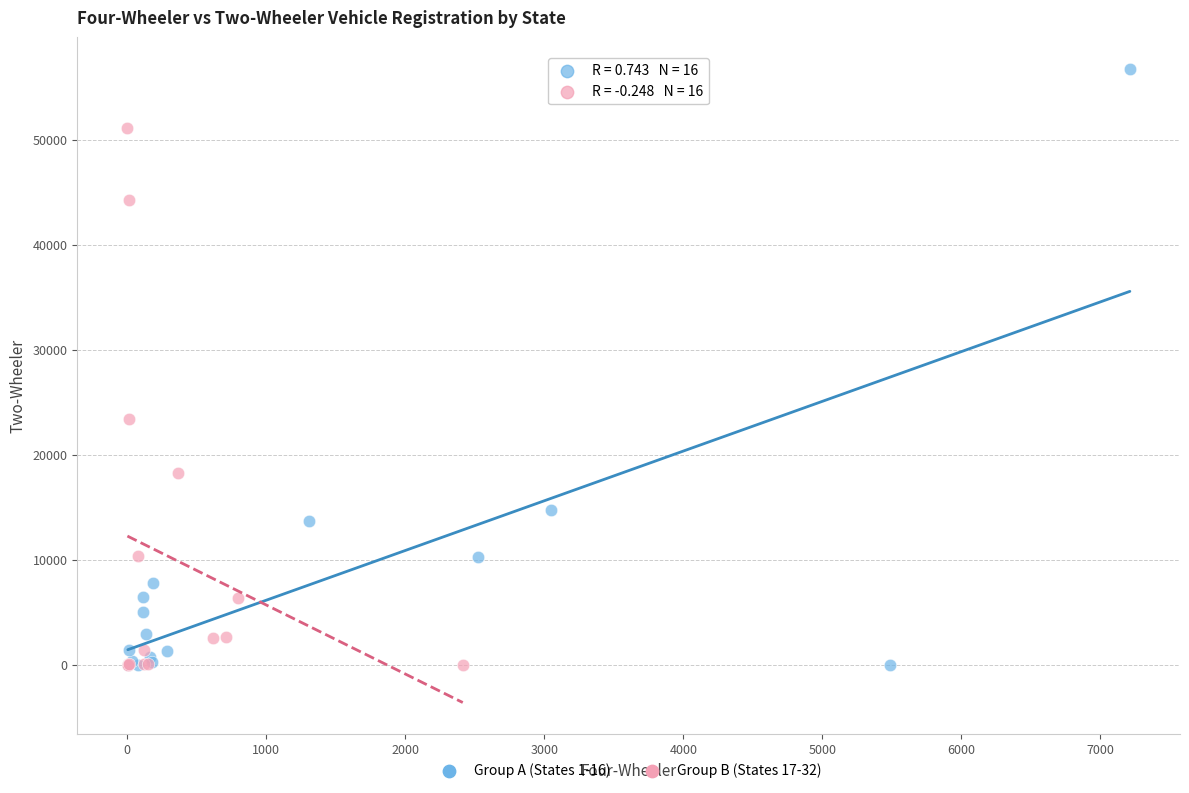

Which series has the largest Y range (max minus min)?

Group A (States 1-16)